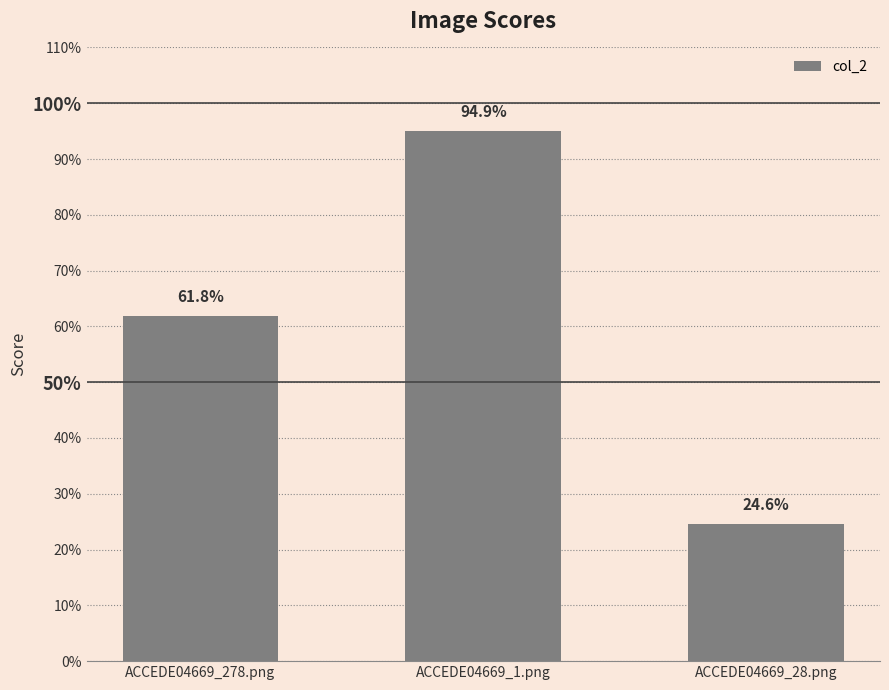

Does the chart contain any negative values?

No